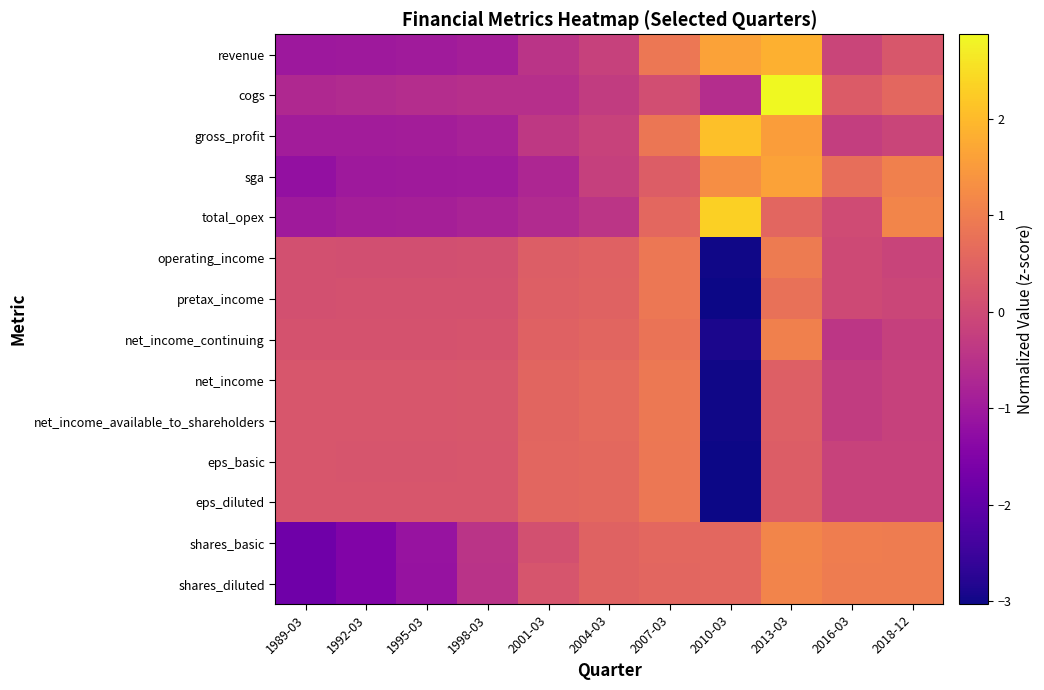

Which series changed the most between 1995-03 and 2016-03?

shares_basic